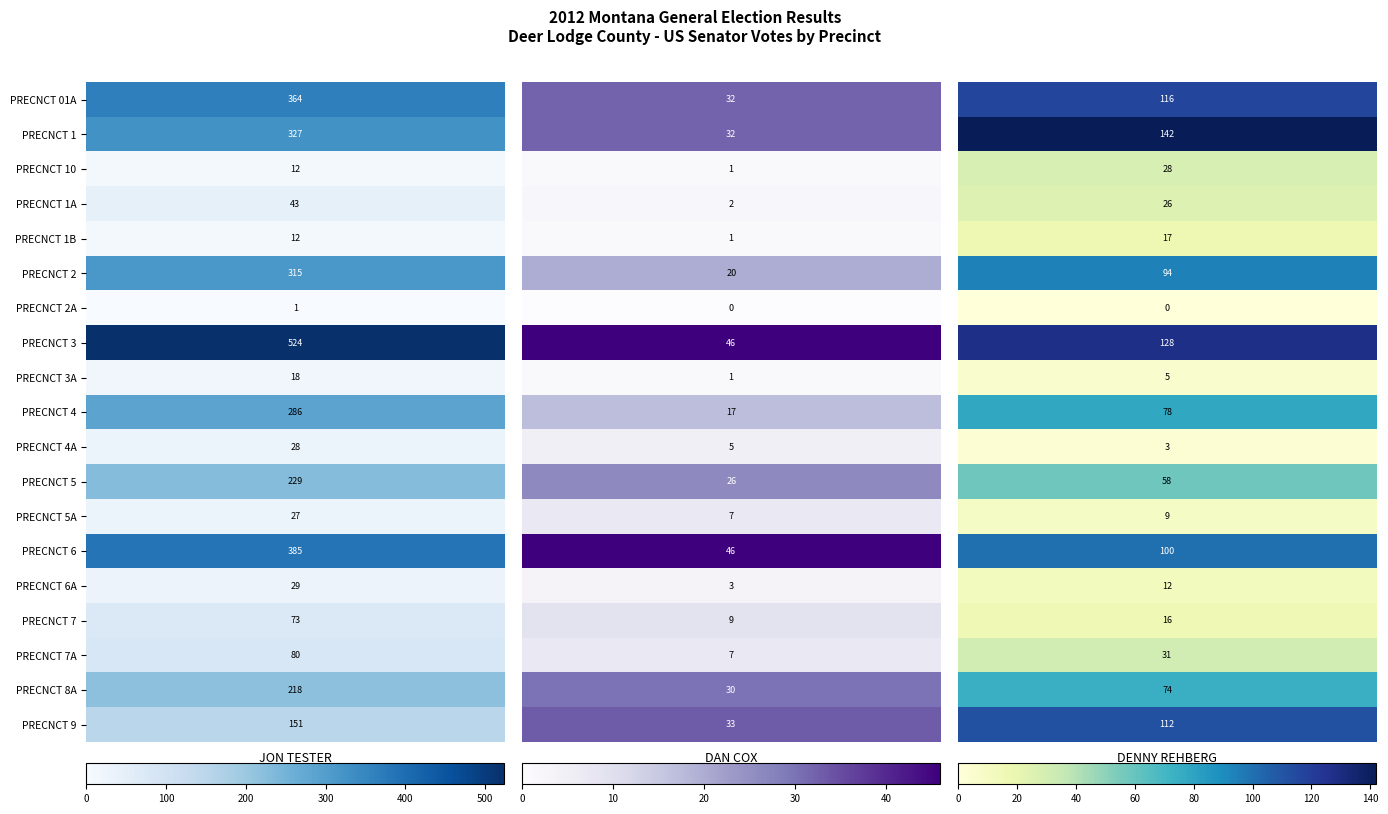

Reading left to right, transcribe all the data shown in this chart.

PRECNCT 01A: 364	32	116
PRECNCT 1: 327	32	142
PRECNCT 10: 12	1	28
PRECNCT 1A: 43	2	26
PRECNCT 1B: 12	1	17
PRECNCT 2: 315	20	94
PRECNCT 2A: 1	0	0
PRECNCT 3: 524	46	128
PRECNCT 3A: 18	1	5
PRECNCT 4: 286	17	78
PRECNCT 4A: 28	5	3
PRECNCT 5: 229	26	58
PRECNCT 5A: 27	7	9
PRECNCT 6: 385	46	100
PRECNCT 6A: 29	3	12
PRECNCT 7: 73	9	16
PRECNCT 7A: 80	7	31
PRECNCT 8A: 218	30	74
PRECNCT 9: 151	33	112